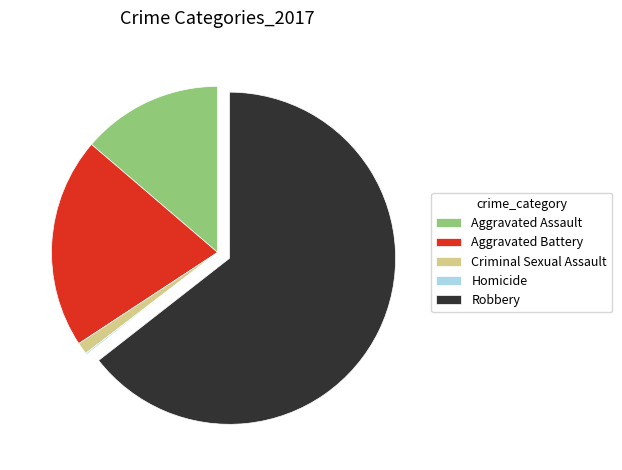

What is the largest slice in the pie chart?

Robbery